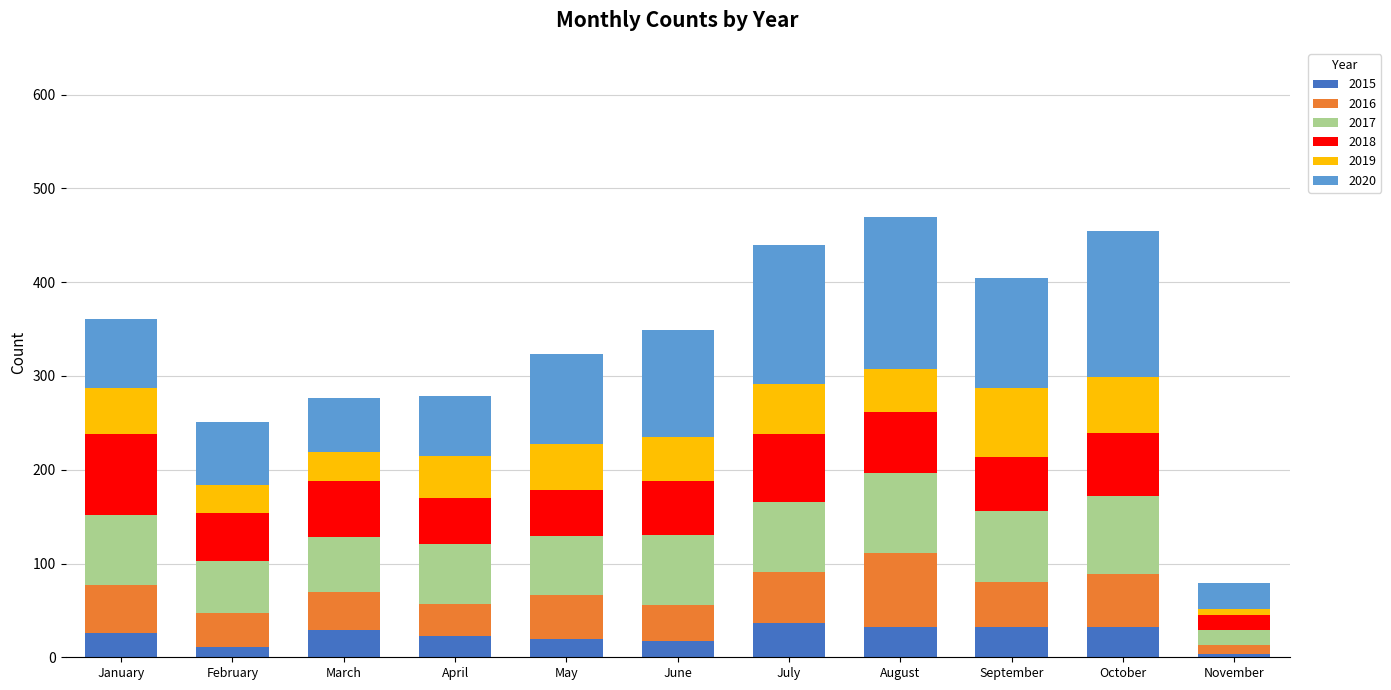

How many categories are shown in the chart?

11